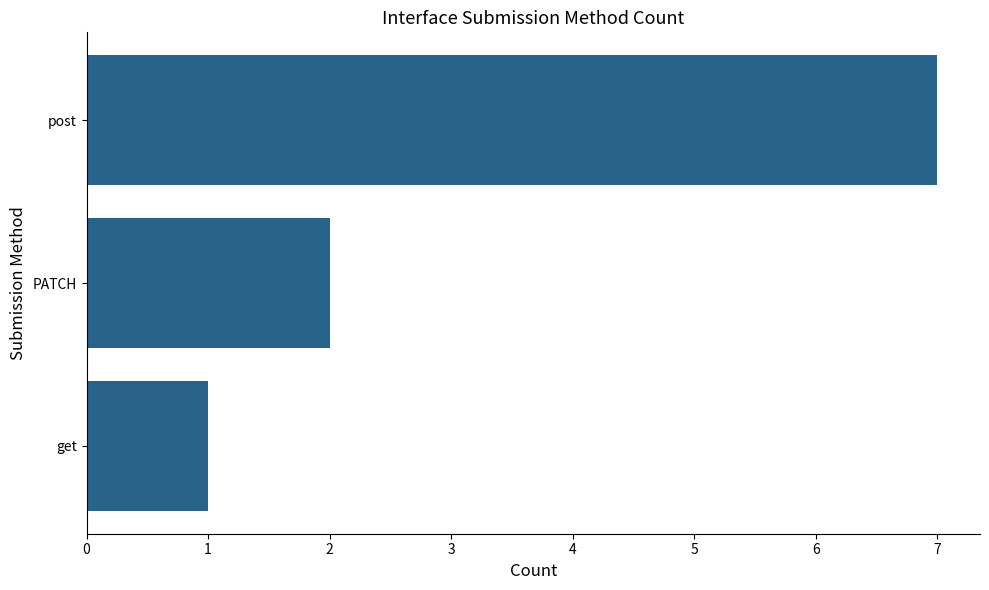

How many data points does each series have?

3